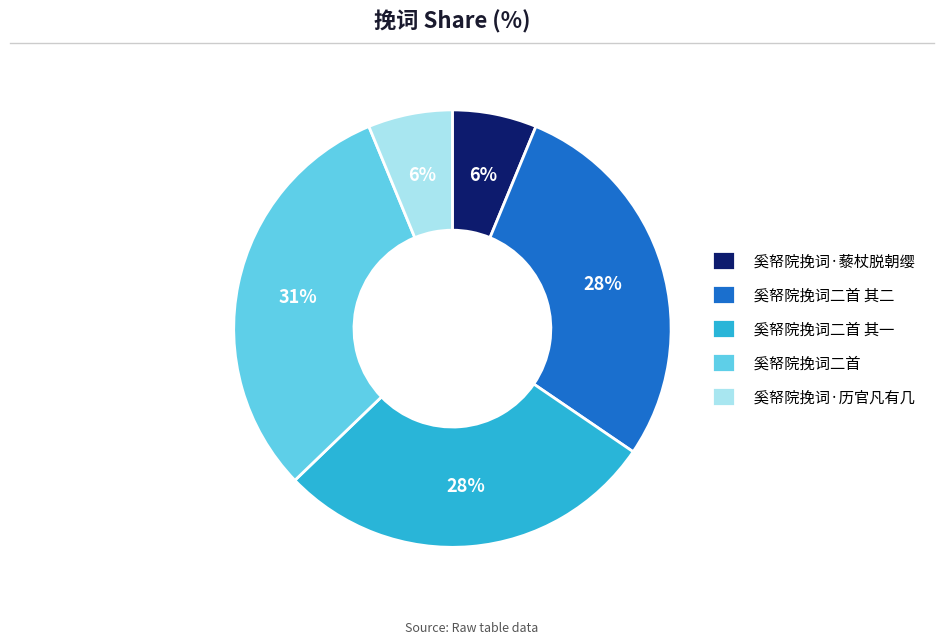

Which slice is the largest?

奚帑院挽词二首